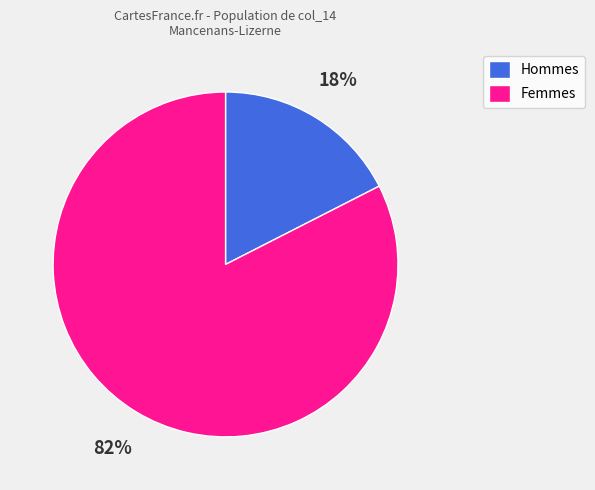

How many segments does this pie chart have?

2